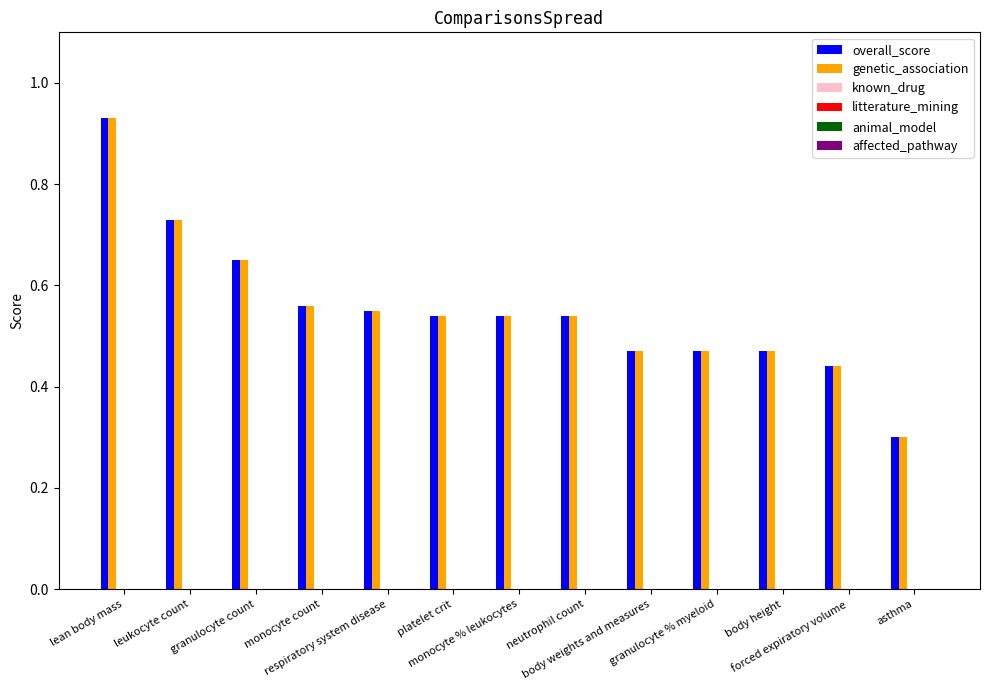

What is the label of the 12th bar from the left?

forced expiratory volume